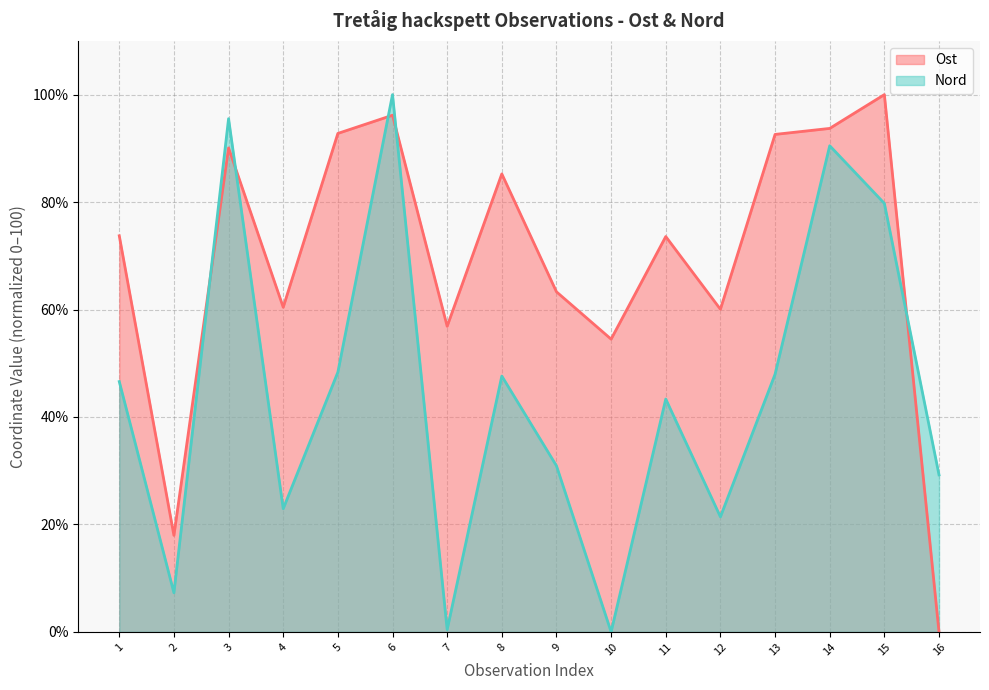

Where is Ost nearest to the value 50?

10